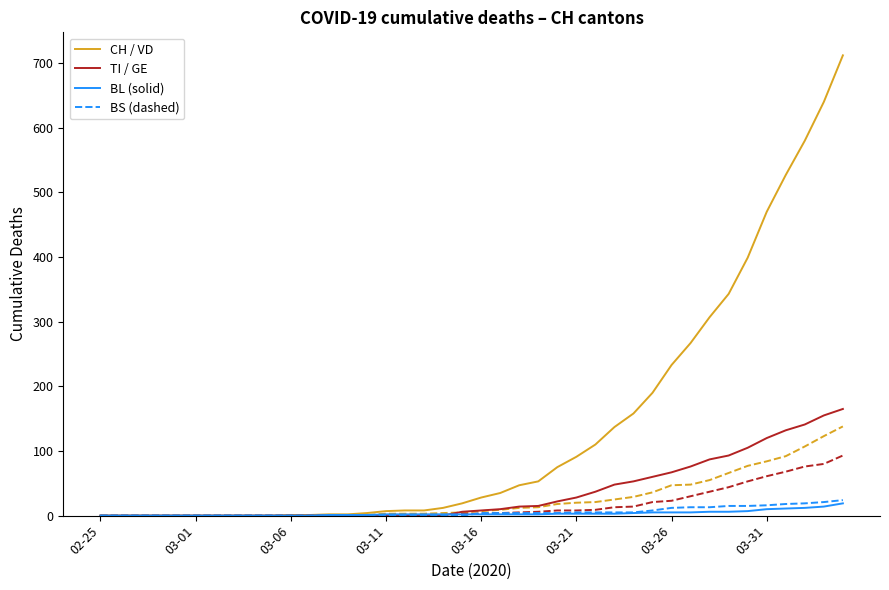

What is the maximum value shown in the chart?

712